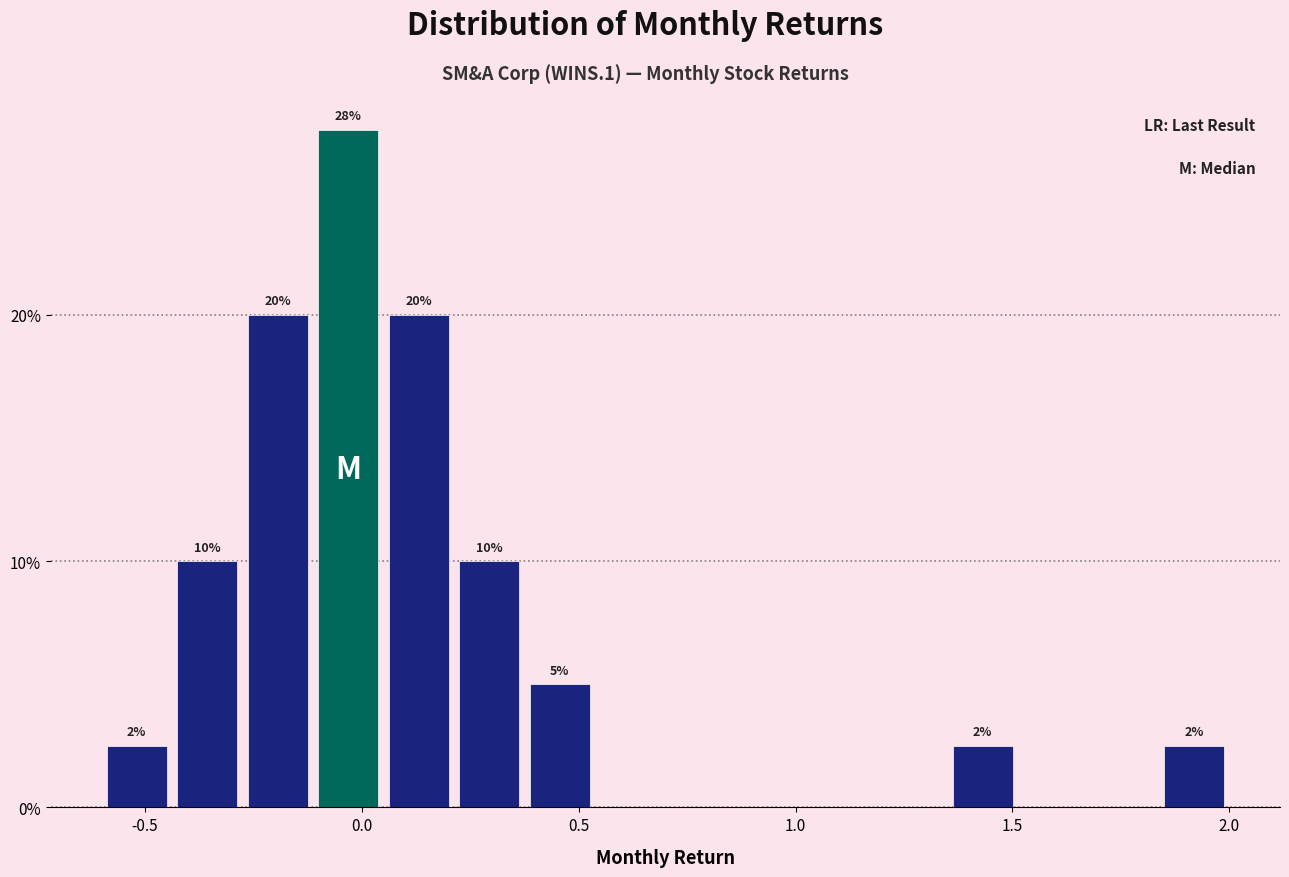

Around what value on the x-axis is the tallest bar? Give the approximate position of its centre, as read against the axis.

-0.05